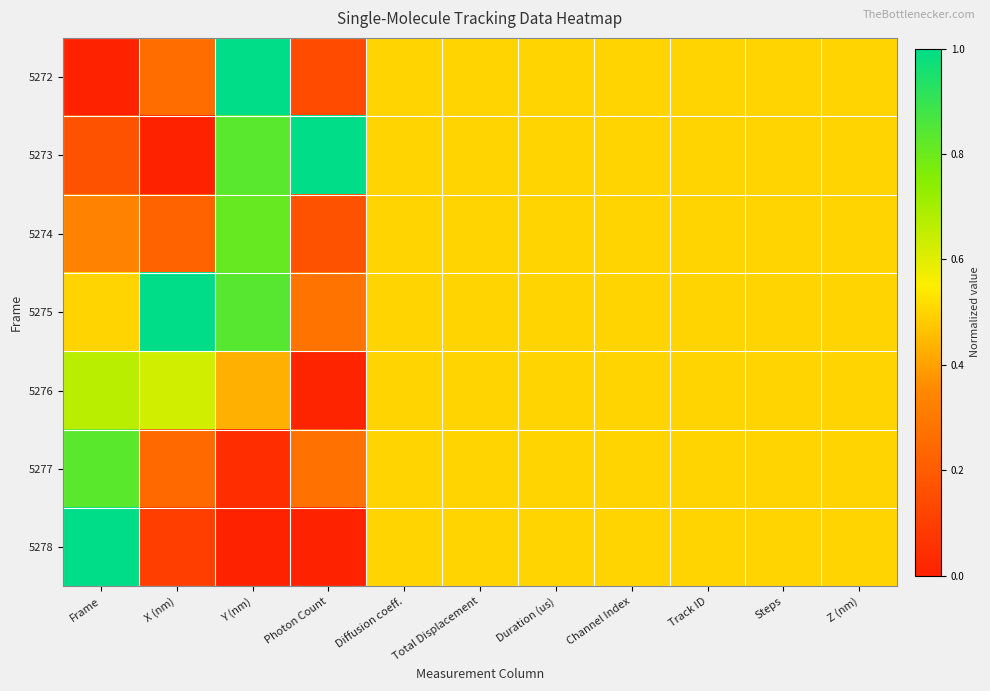

At Z (nm), list the series in order from largest to smallest.

5272, 5273, 5274, 5275, 5276, 5277, 5278